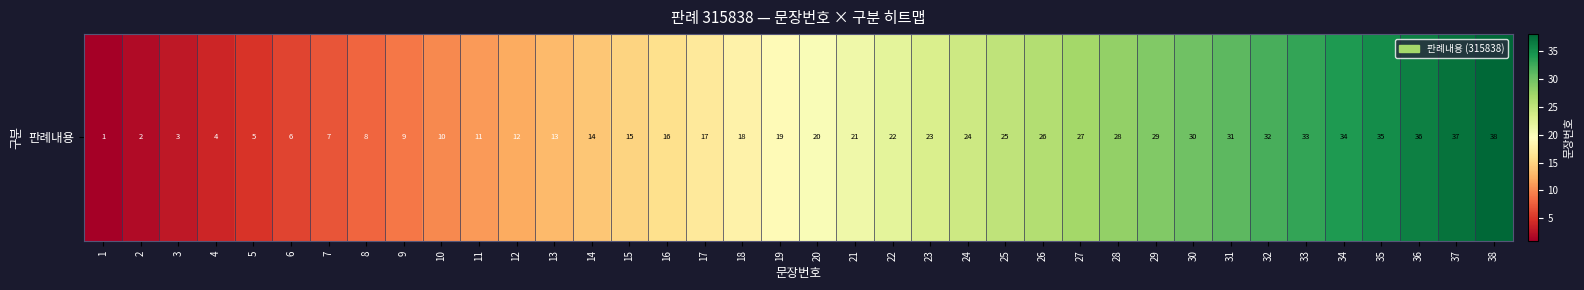

List the labels in order of value, largest first.

38, 37, 36, 35, 34, 33, 32, 31, 30, 29, 28, 27, 26, 25, 24, 23, 22, 21, 20, 19, 18, 17, 16, 15, 14, 13, 12, 11, 10, 9, 8, 7, 6, 5, 4, 3, 2, 1